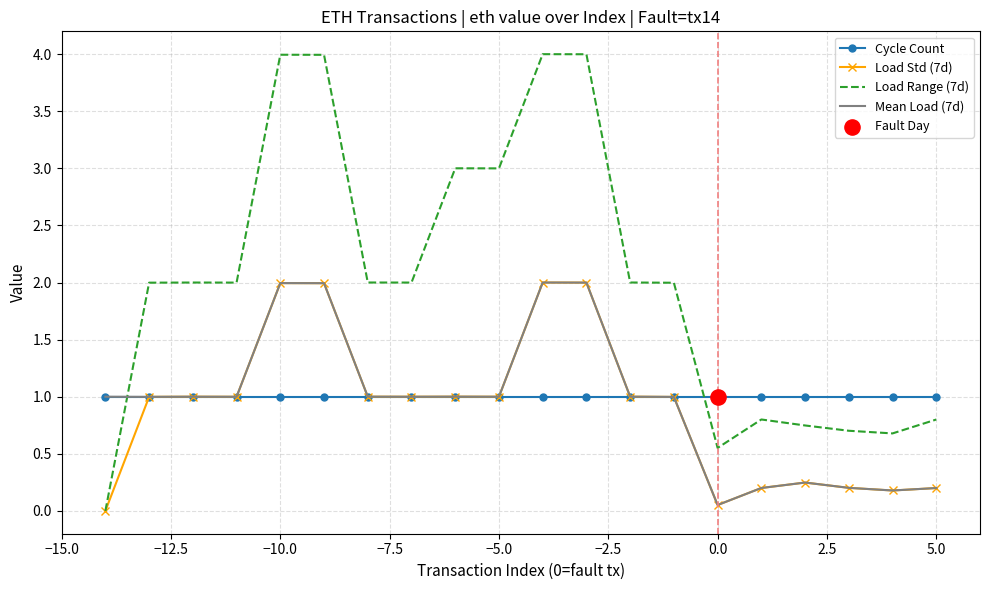

Which series has the largest total across all categories?

Load Range (7d)